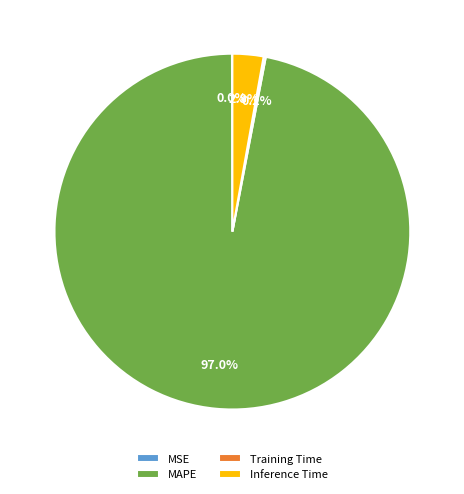

What portion of the pie excludes MAPE?

3.0%